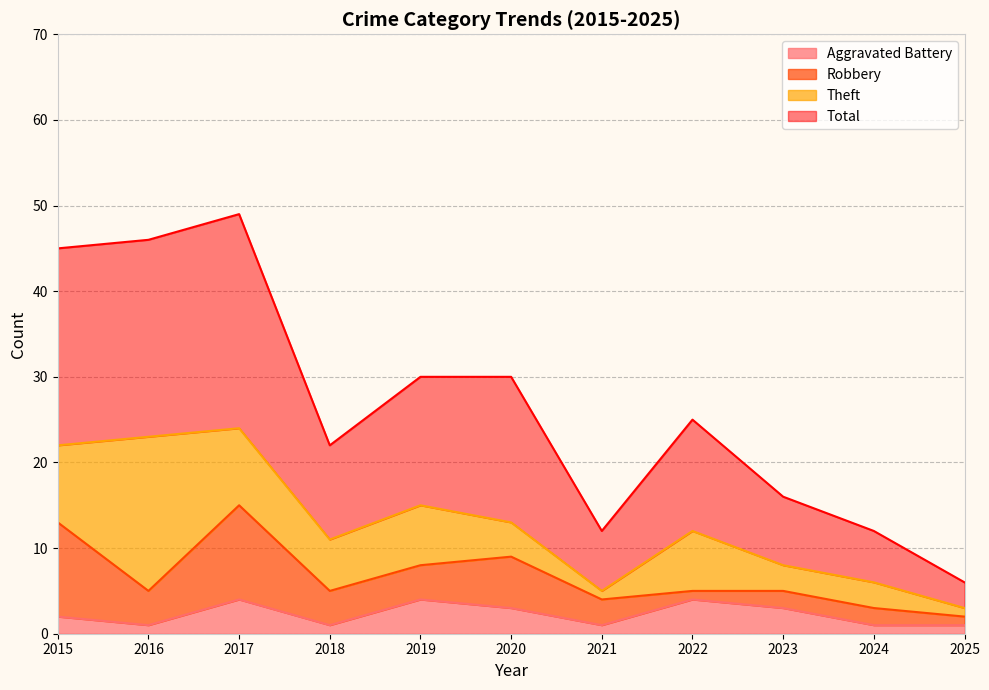

Between 2020 and 2023, which is larger?

2020